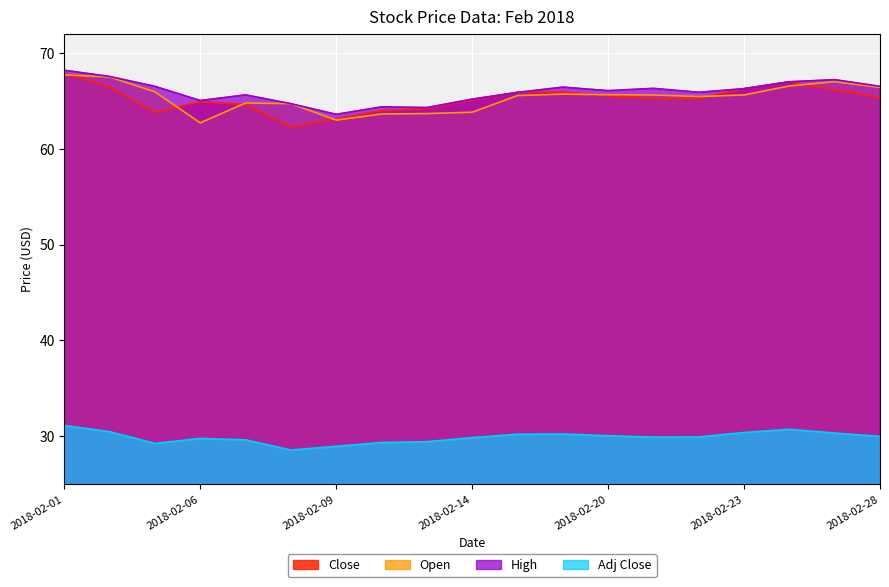

At which label is Close closest to 65?

2018-02-06